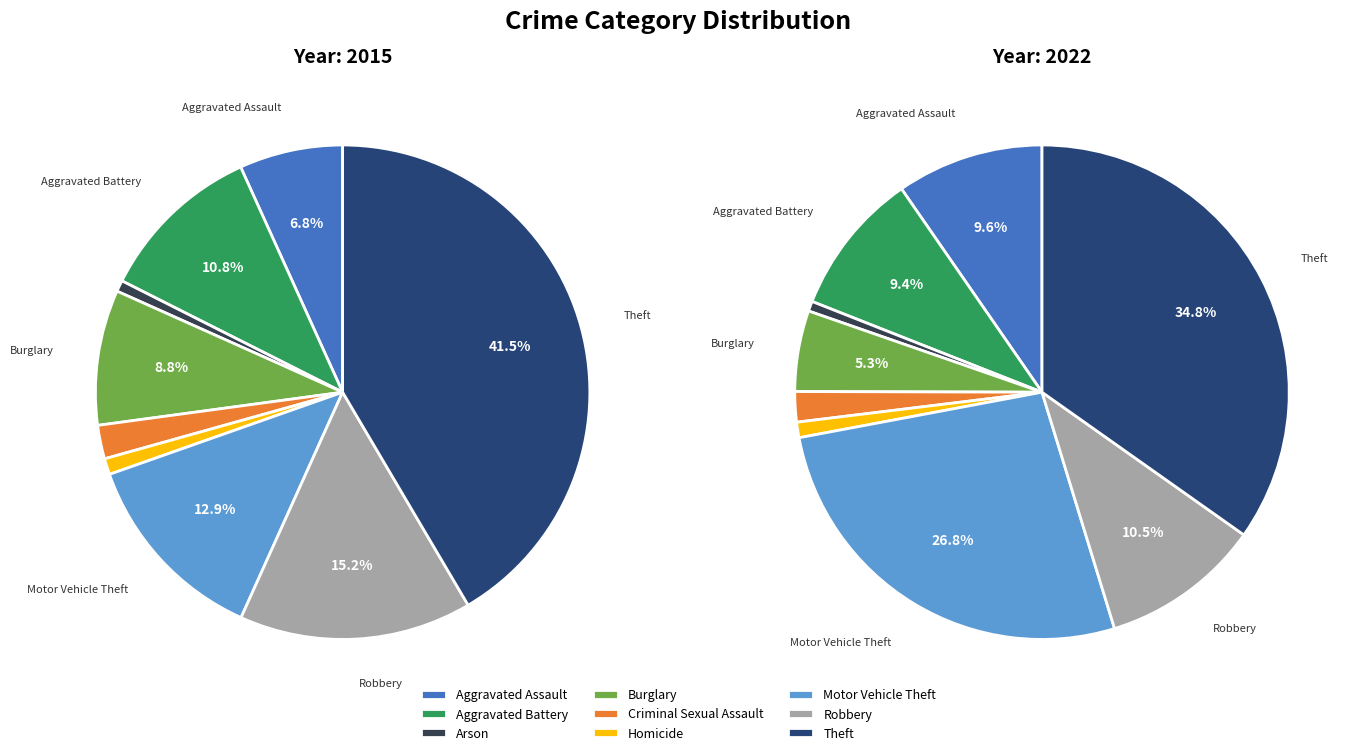

To the nearest percent, what portion does Robbery represent?

10%